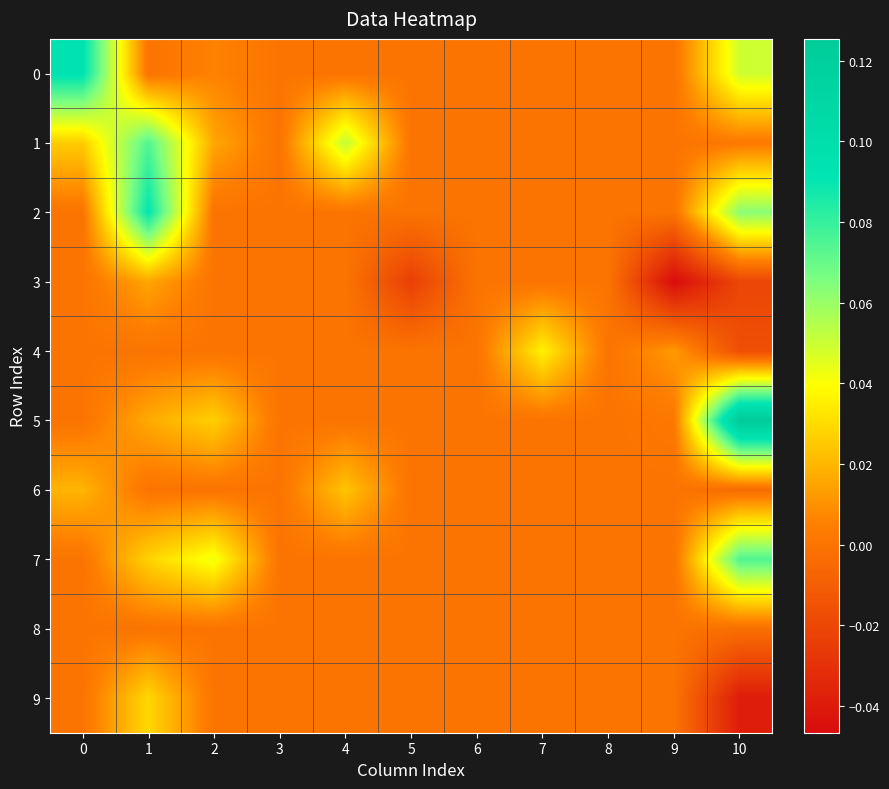

Which has a higher value, 6 or 8?

6